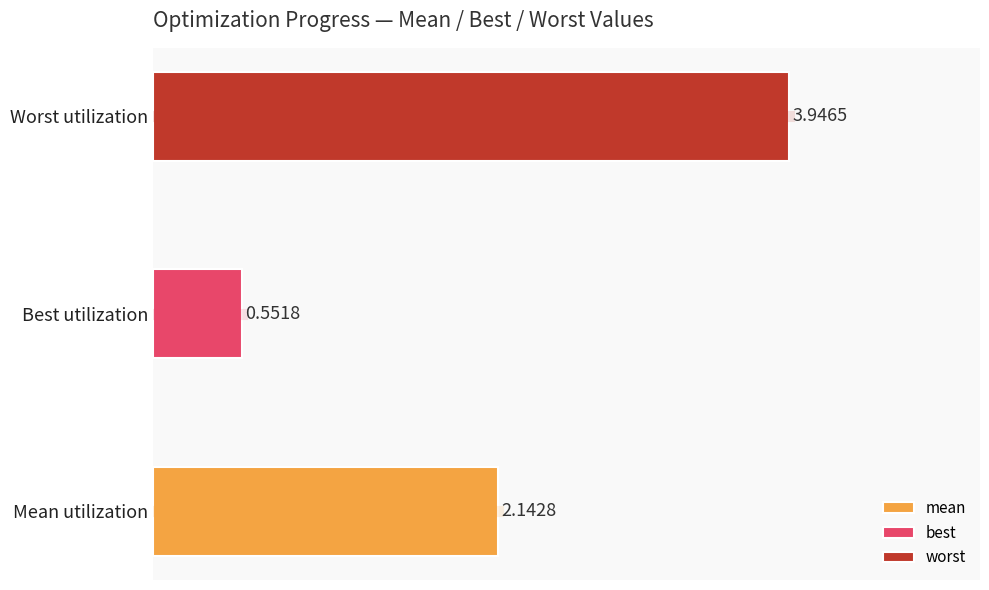

Which category has the highest value across all series?

Worst utilization